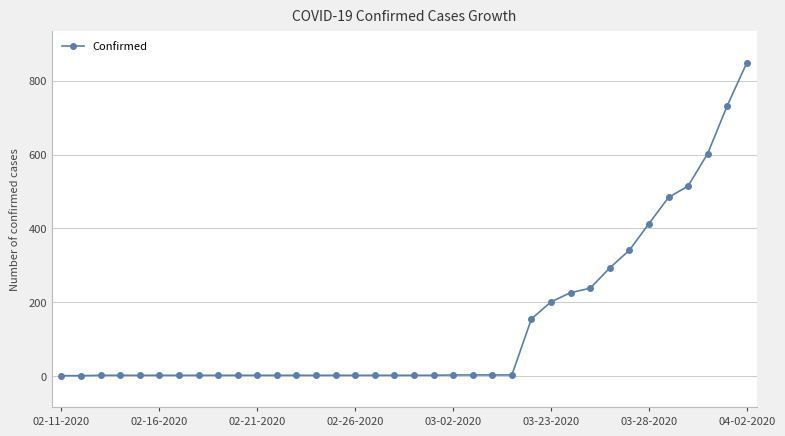

What is the difference between the second highest and second lowest values?

732